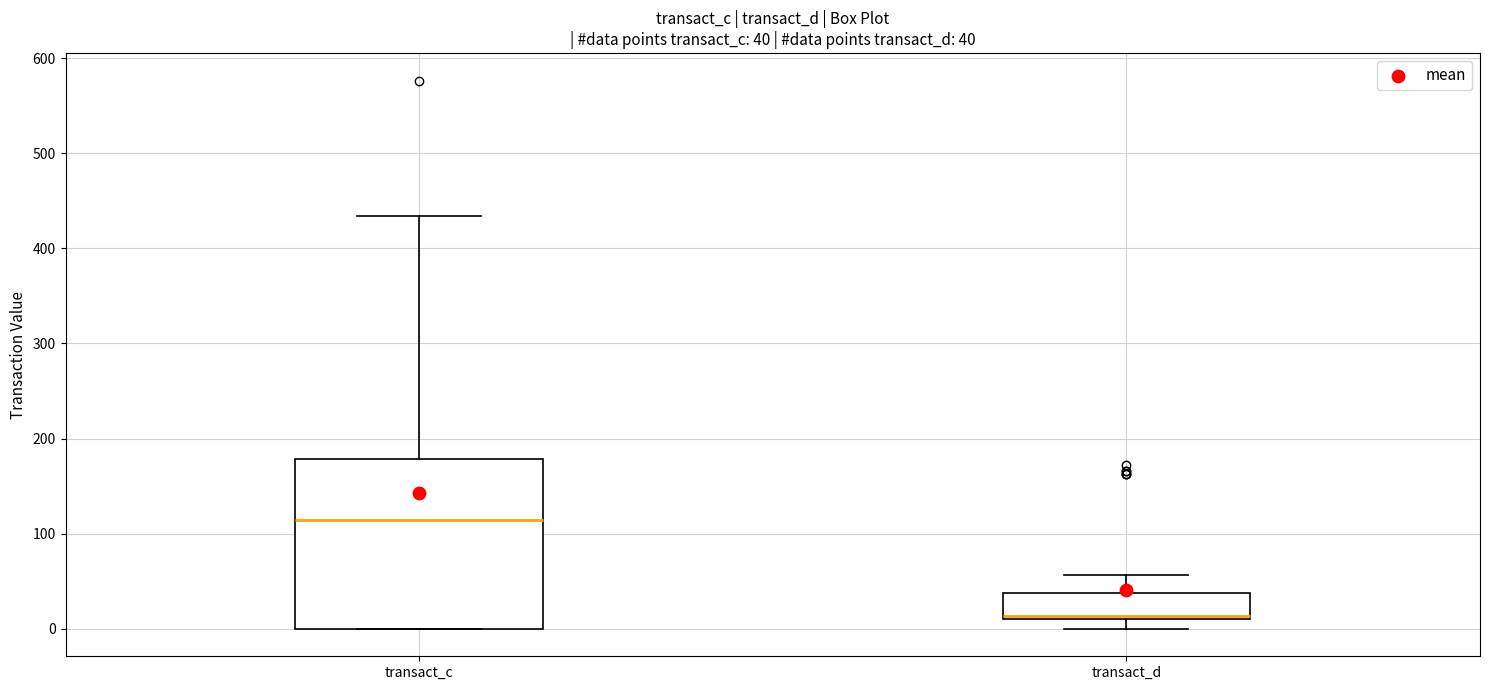

Which box is the tallest, from its lower edge to its upper edge?

transact_c